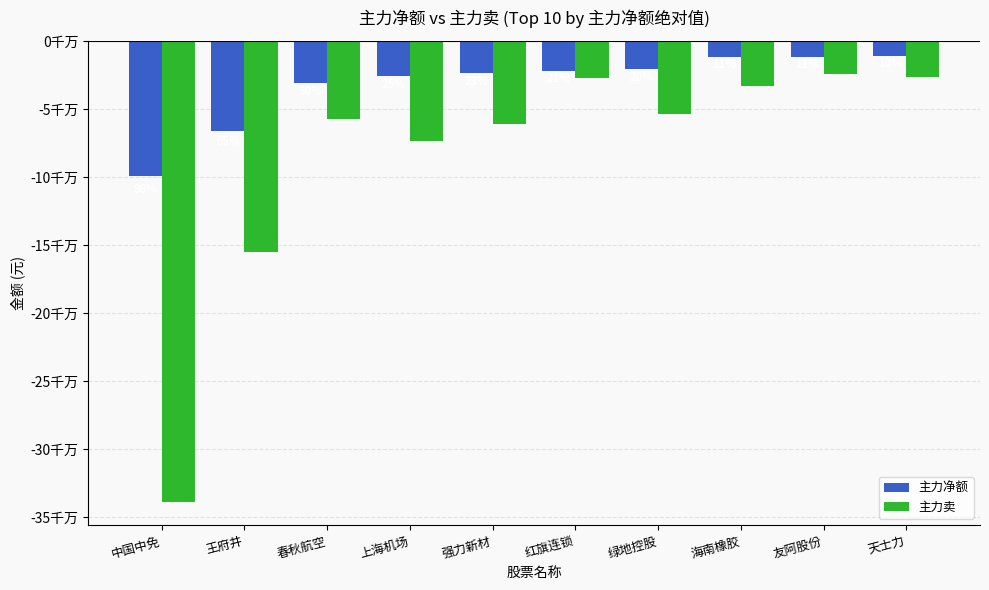

What is the average value of the 主力净额 series?

-32312310